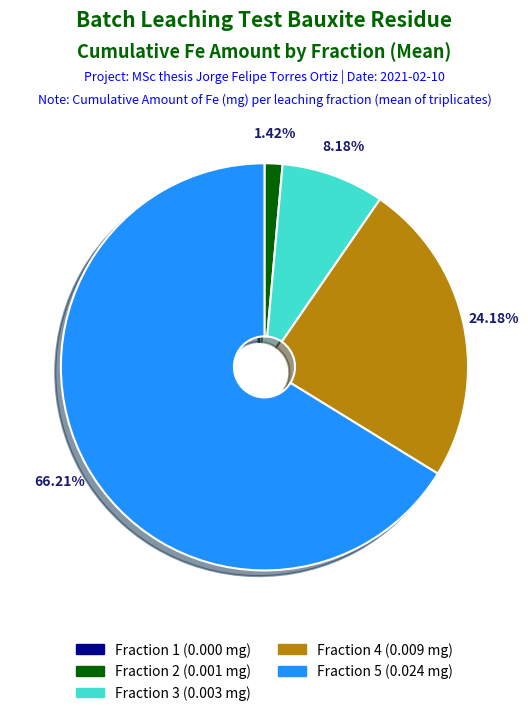

What is the majority slice?

Fraction 5